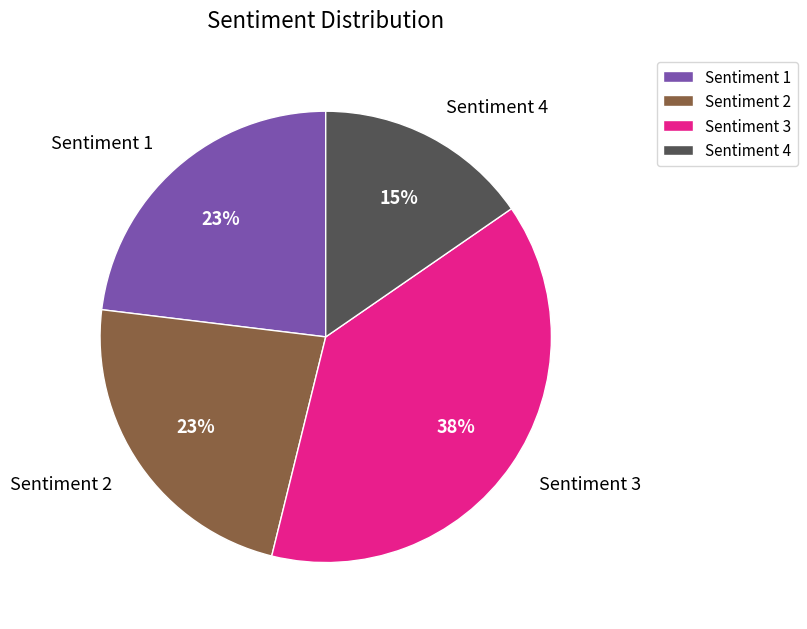

Count the number of slices in the pie.

4